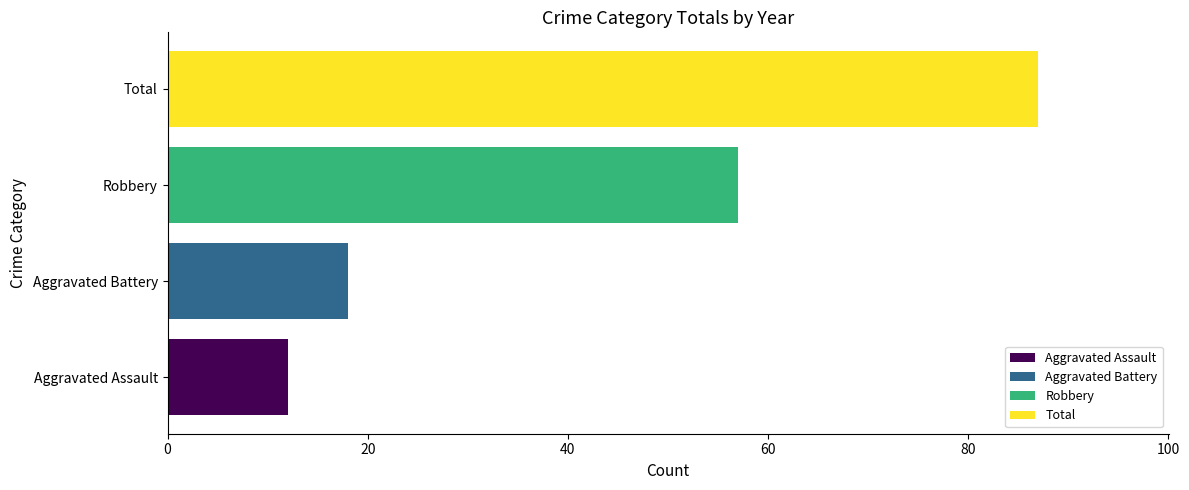

List the series in order of their peak value, lowest first.

Aggravated Assault, Aggravated Battery, Robbery, Total